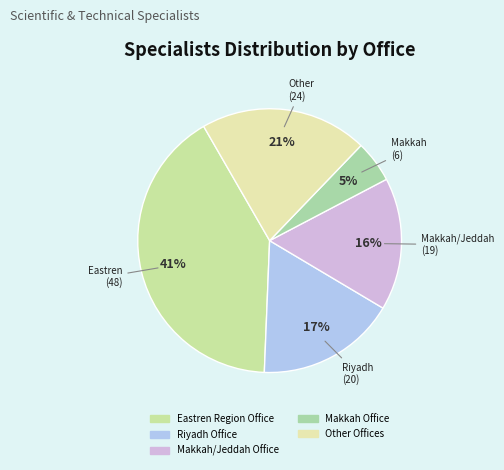

Count the number of slices in the pie.

5